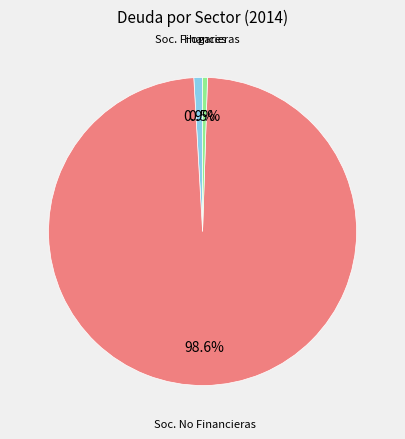

Is there any slice that represents more than half of the pie?

Yes